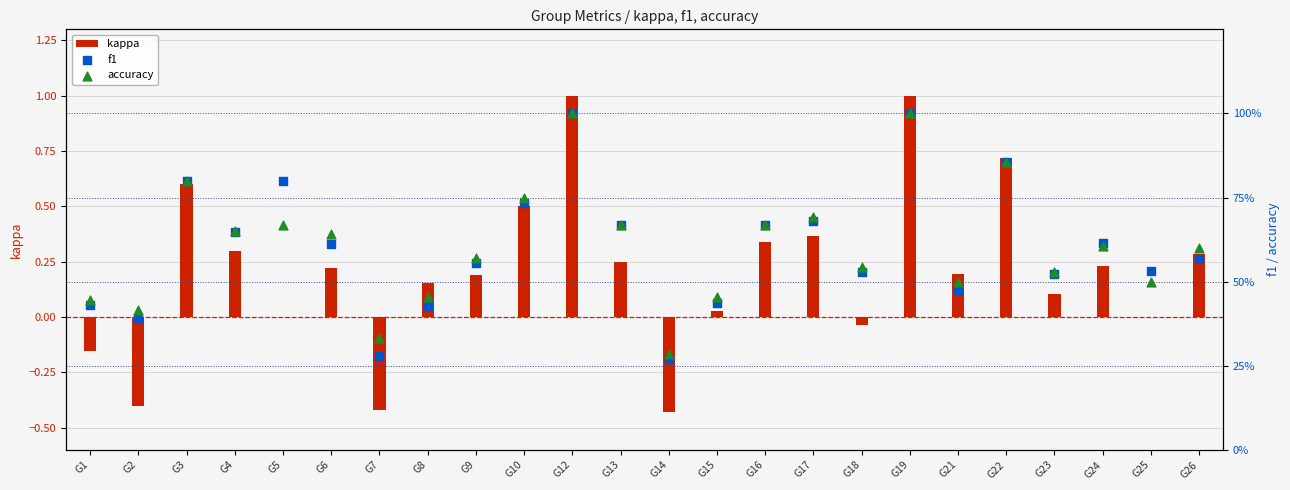

What are all the series names shown in the legend?

kappa, f1, accuracy